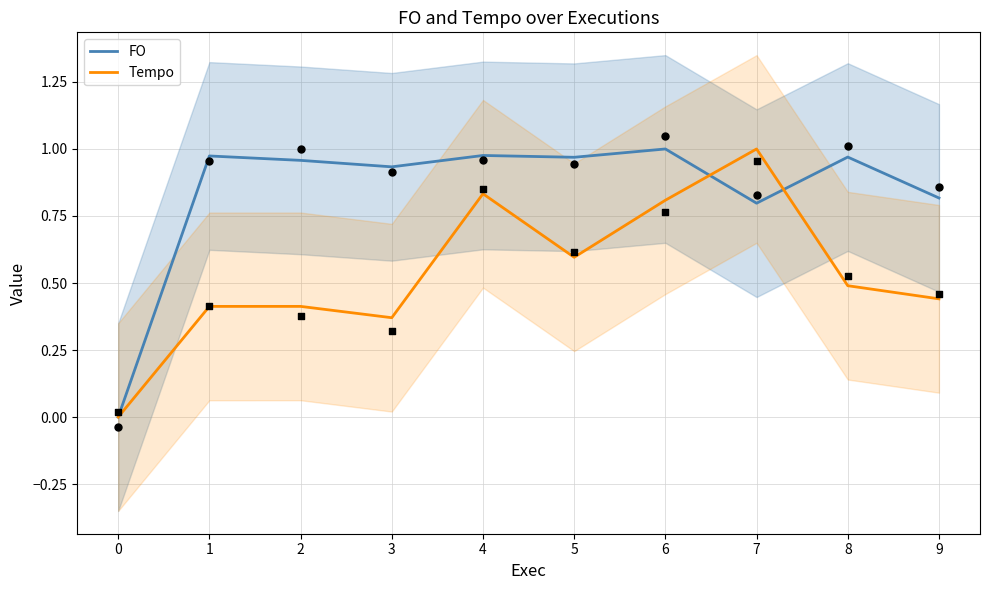

What are all the series names shown in the legend?

FO, Tempo